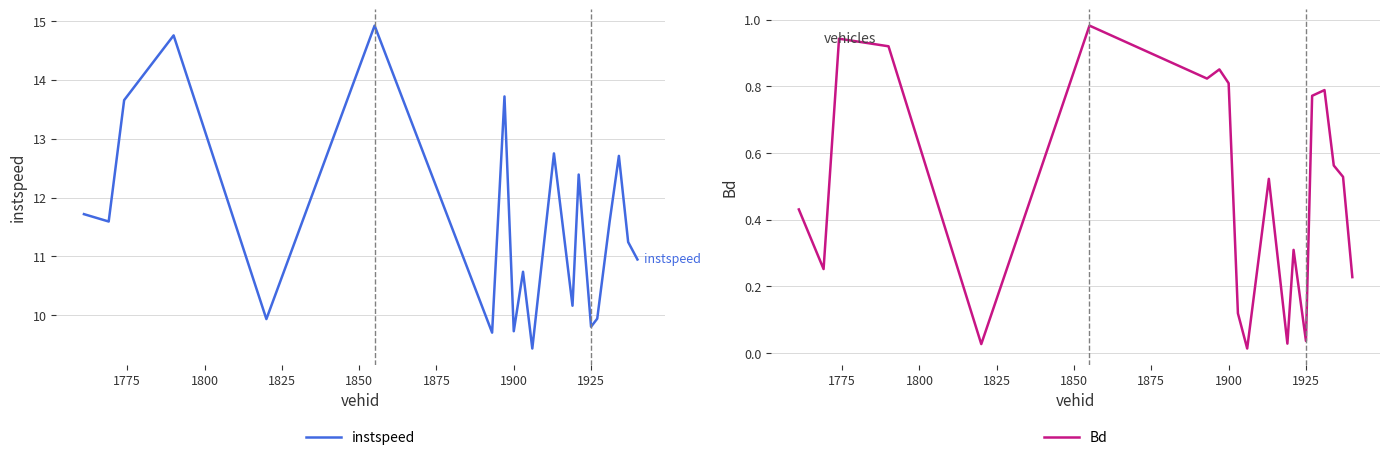

The value of instspeed at 1900 is 9.7. True or false?

True